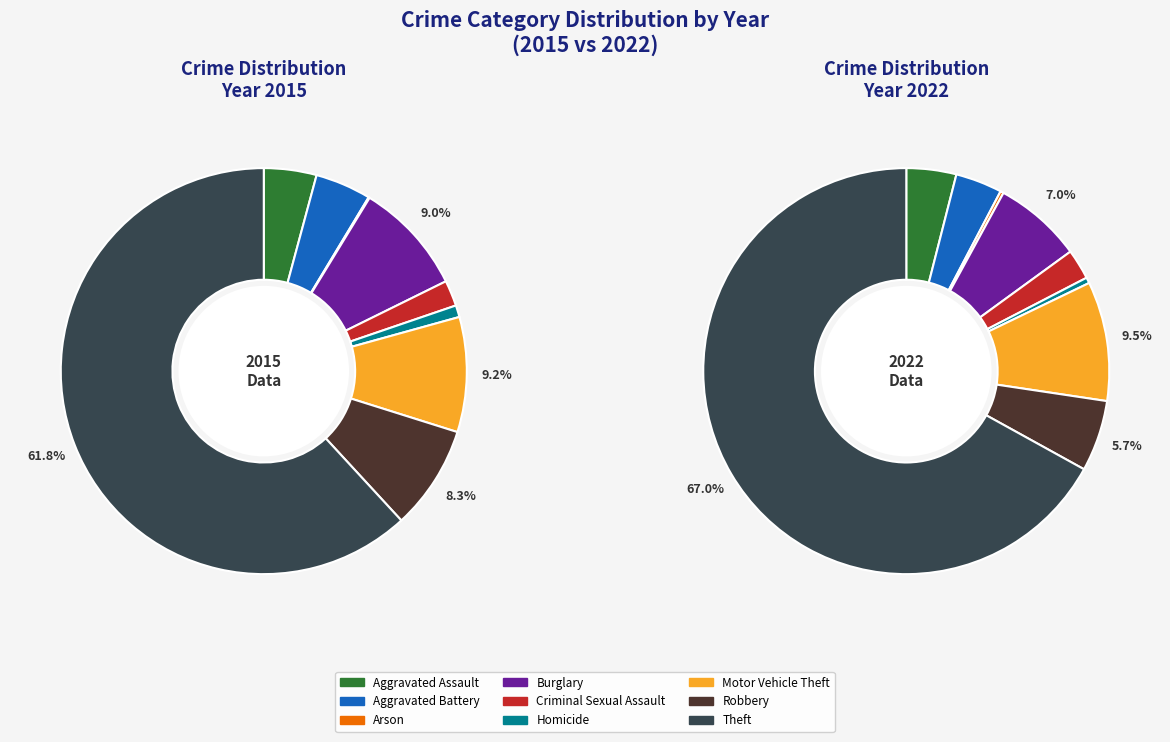

Does Theft account for over 50% of the chart?

Yes